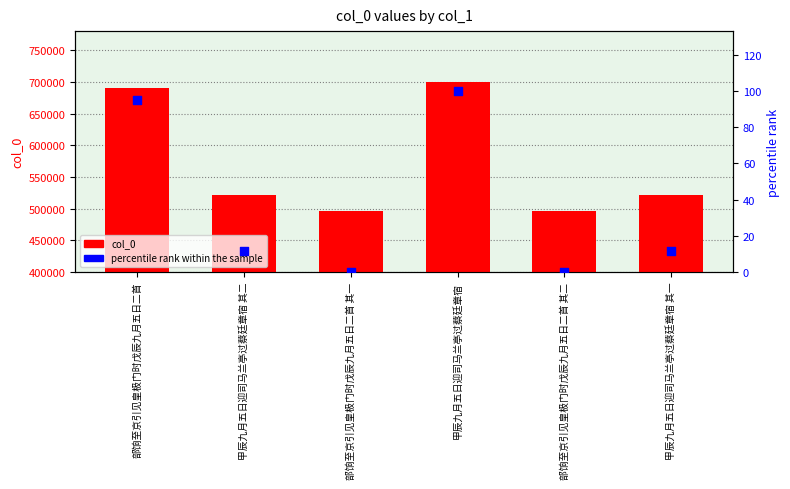

Which series contains the highest Y value?

col_0